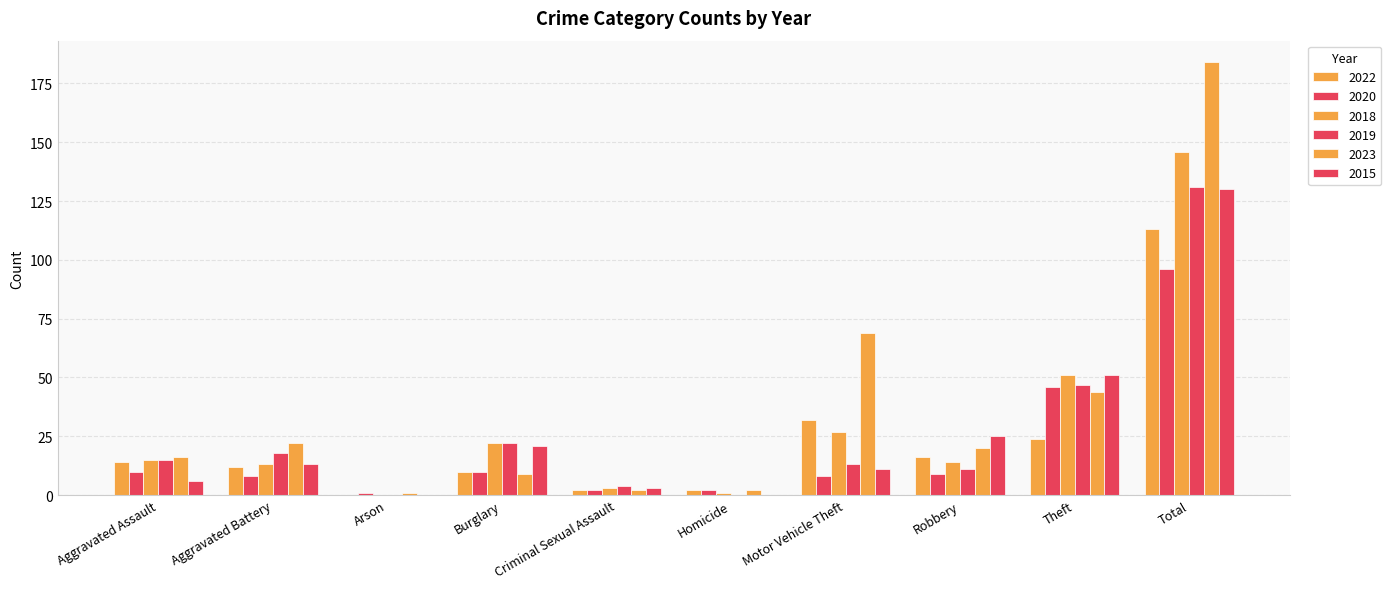

What is the sum of the 2018 values at Aggravated Assault and Criminal Sexual Assault?

18